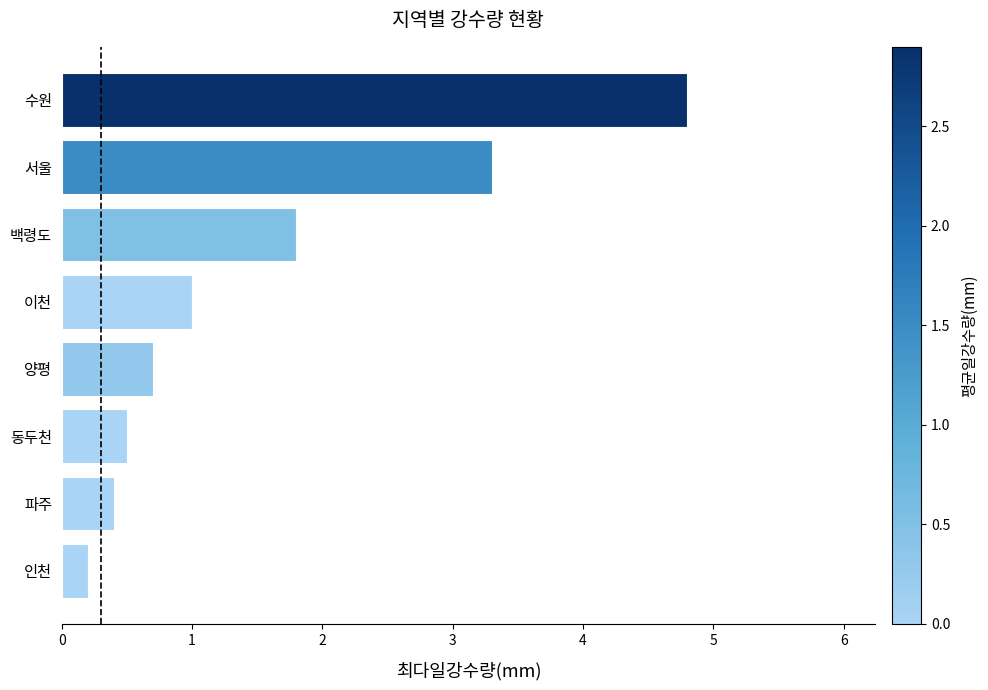

The chart shows a value of 0.7 at 양평. True or false?

True